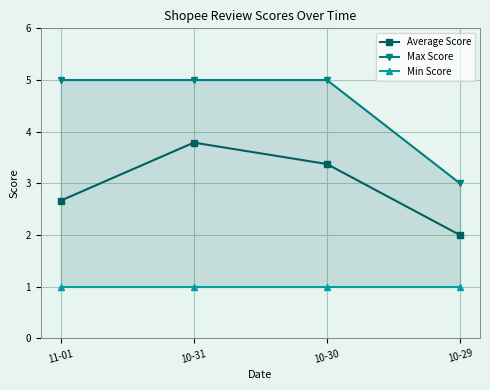

What is the sum of the Average Score values at 11-01 and 10-30?

6.0